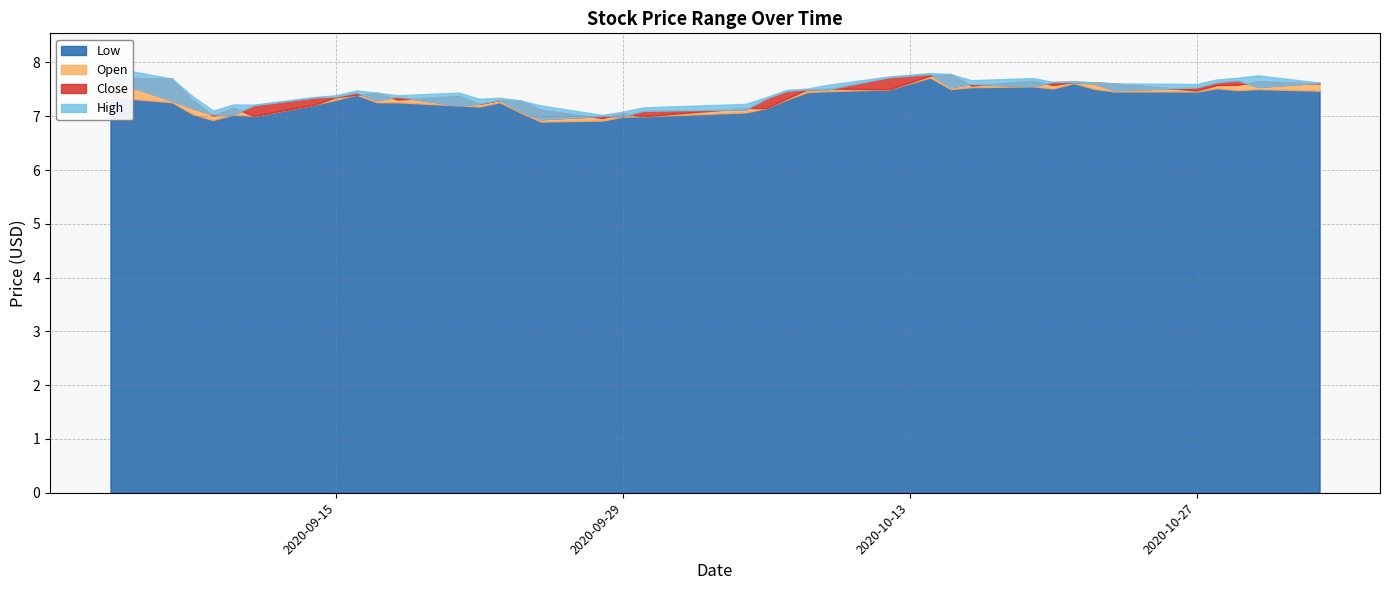

List the labels in order of Low value, largest first.

2020-10-14, 2020-10-21, 2020-10-19, 2020-10-16, 2020-10-28, 2020-10-20, 2020-10-22, 2020-10-15, 2020-10-30, 2020-10-12, 2020-10-29, 2020-11-02, 2020-10-09, 2020-10-23, 2020-10-27, 2020-10-08, 2020-09-16, 2020-09-04, 2020-10-07, 2020-09-15, 2020-09-07, 2020-09-17, 2020-09-18, 2020-09-23, 2020-09-14, 2020-09-21, 2020-09-22, 2020-10-06, 2020-09-24, 2020-10-05, 2020-09-08, 2020-09-10, 2020-09-11, 2020-09-30, 2020-09-29, 2020-09-09, 2020-09-28, 2020-09-25